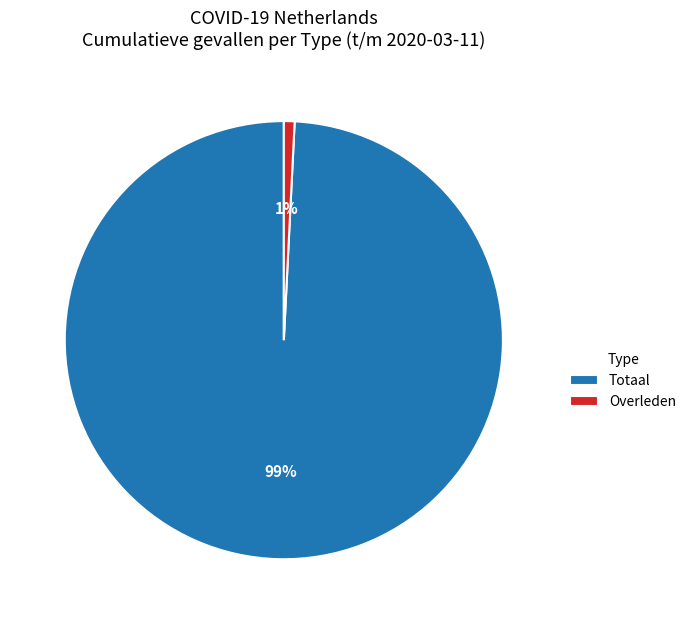

To the nearest percent, what is the difference between the largest and smallest slice percentages?

98%